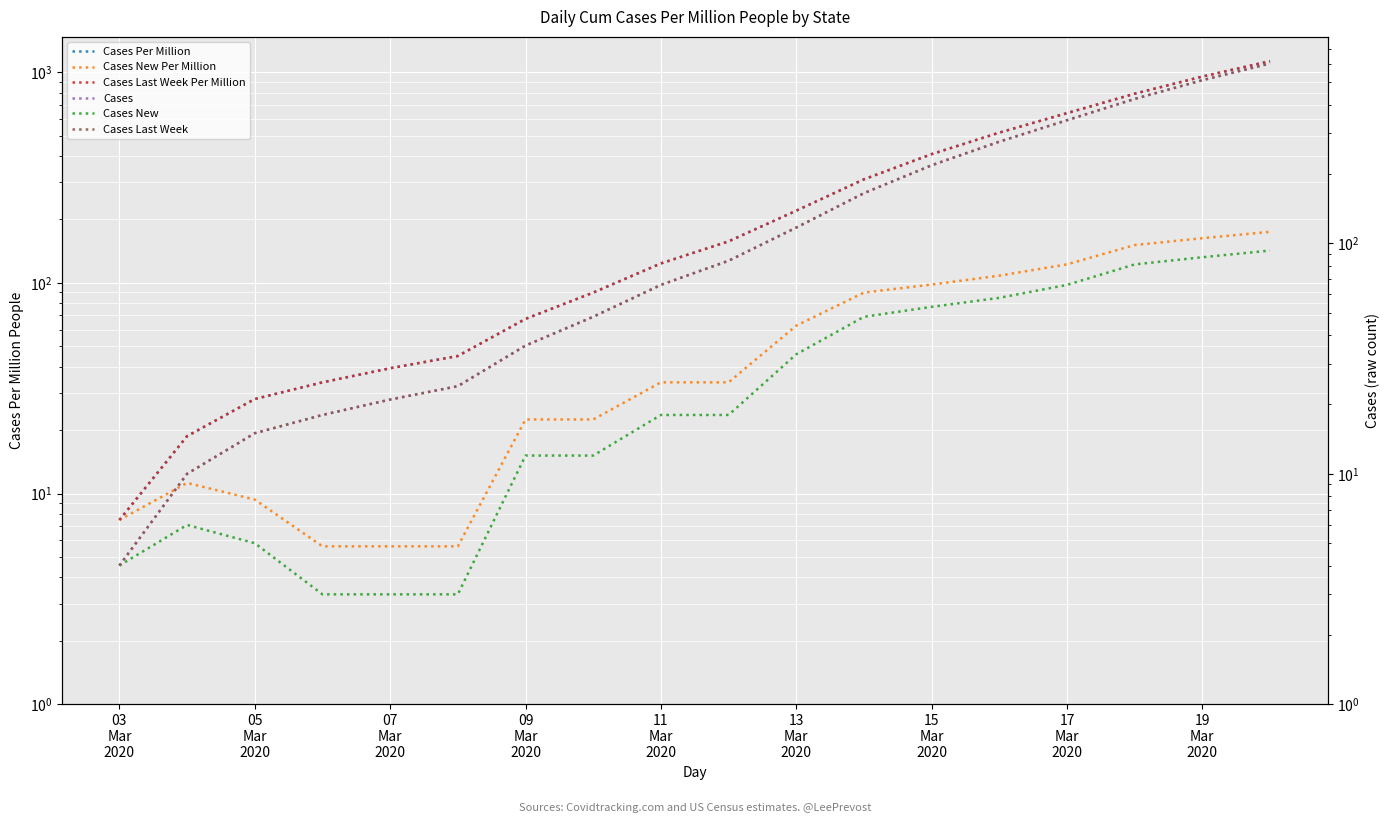

The Cases New Per Million series shows 7.5 at 03
Mar
2020. True or false?

True